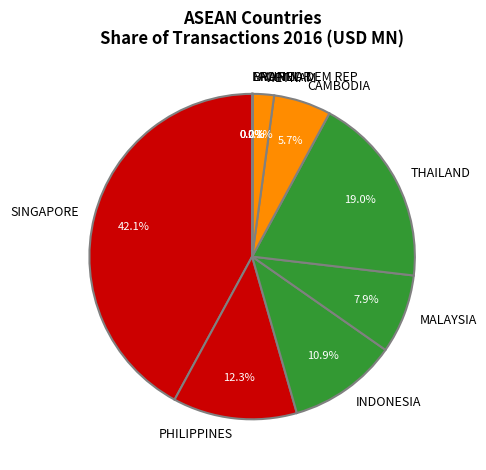

Between THAILAND and MALAYSIA, which is larger?

THAILAND